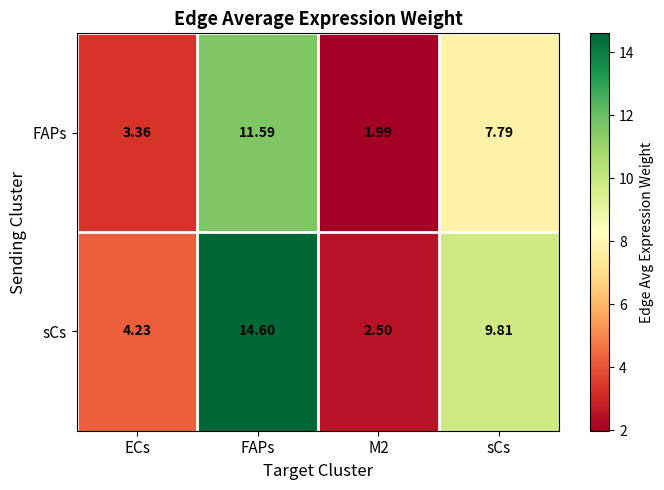

Which series changed the most between ECs and FAPs?

sCs